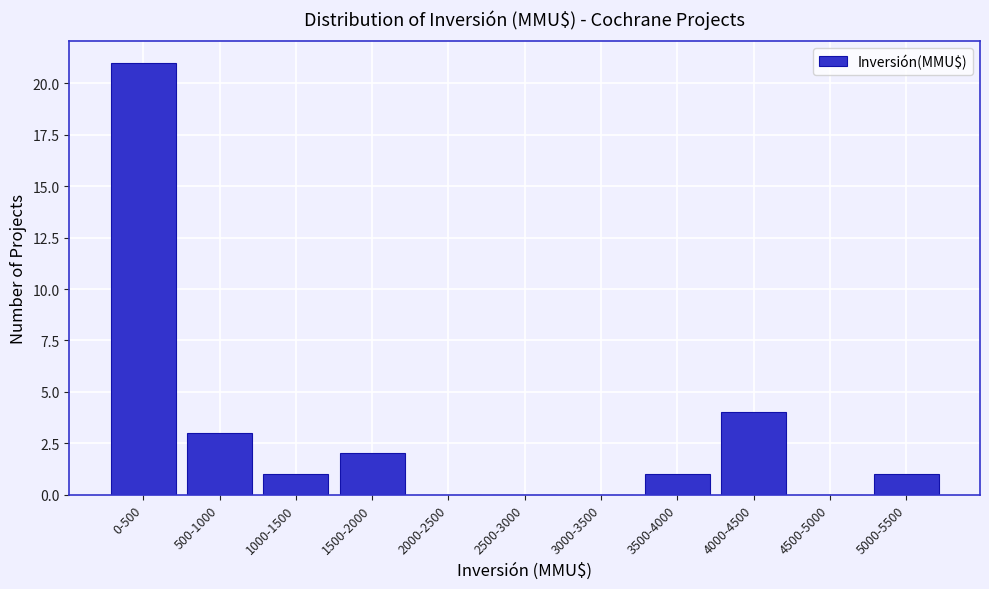

Reading left to right, what are all the values shown in this chart?

0-500=21	500-1000=3	1000-1500=1	1500-2000=2	2000-2500=0	2500-3000=0	3000-3500=0	3500-4000=1	4000-4500=4	4500-5000=0	5000-5500=1